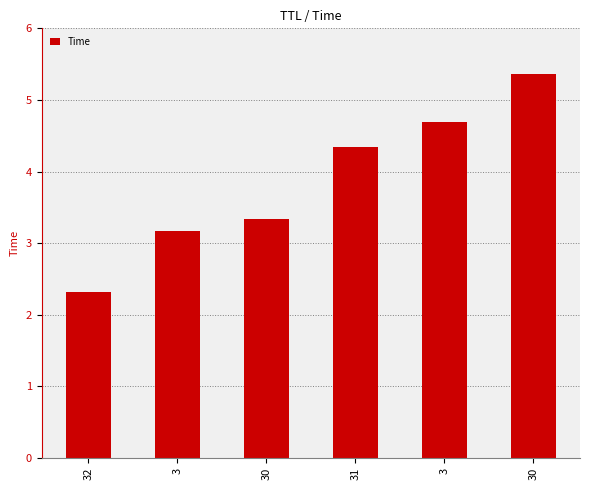

Count the number of values greater than 4.

3